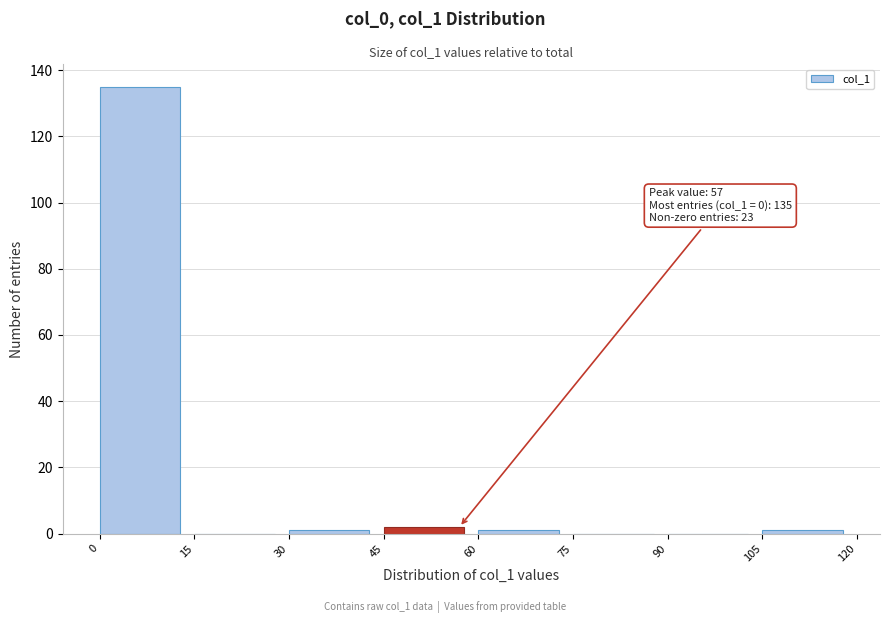

Which range on the x-axis has the tallest bar?

0 to 15